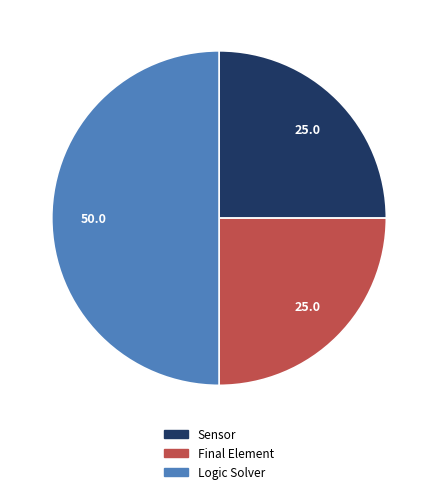

What is the ratio of the value at Final Element to the value at Sensor?

1.0